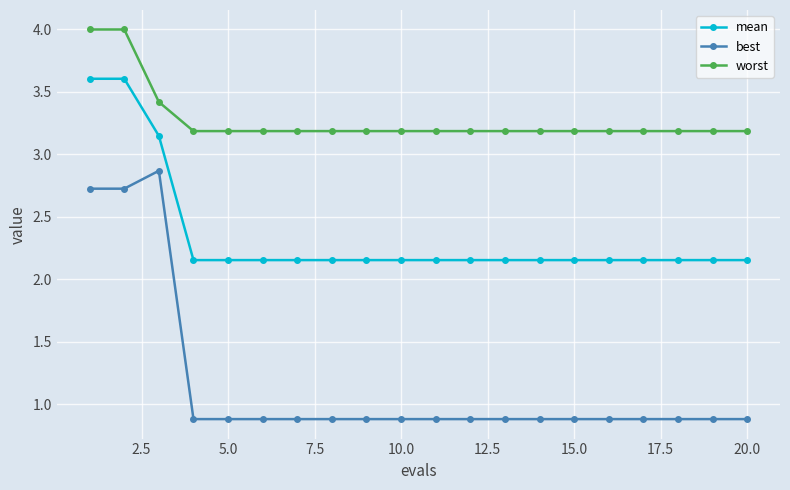

Which series has the widest spread of values?

best